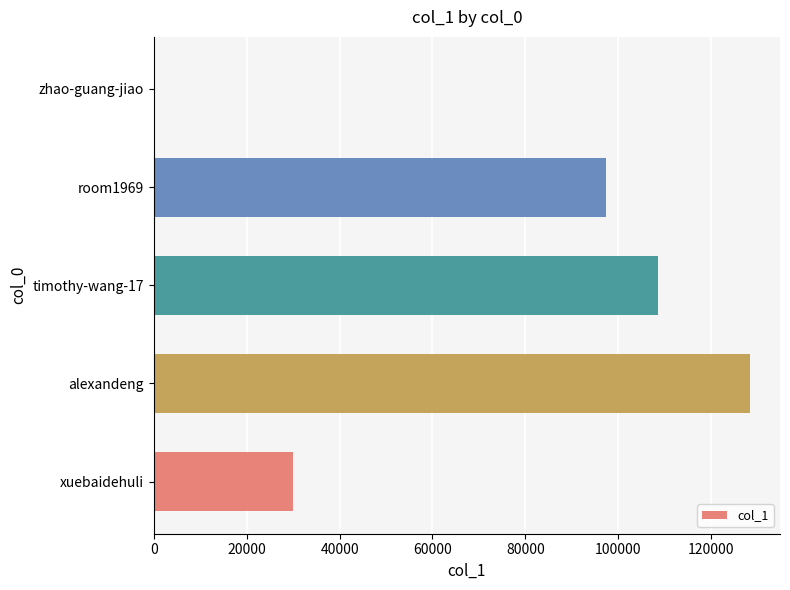

Is it true that the value at room1969 is 164833?

False